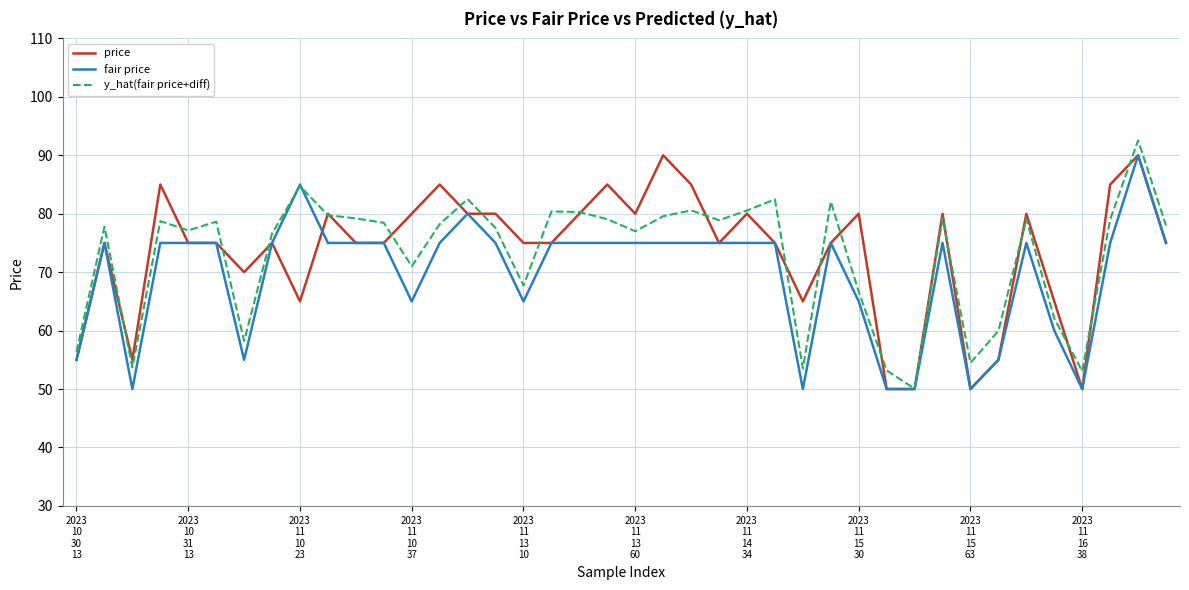

What is the greatest value displayed?

92.5